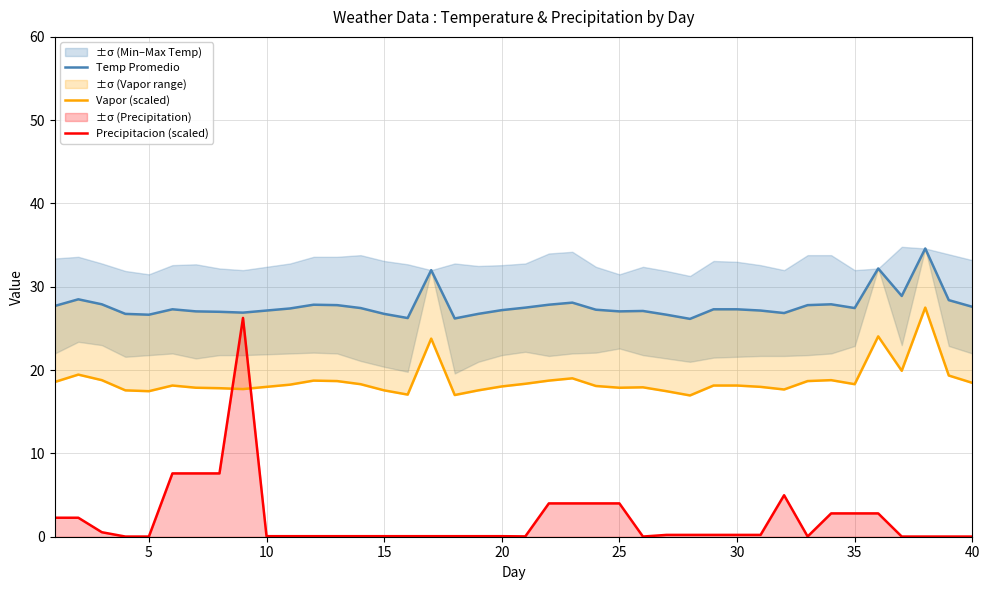

What is the difference between the maximum and second lowest values in the Vapor (scaled) series?

10.5